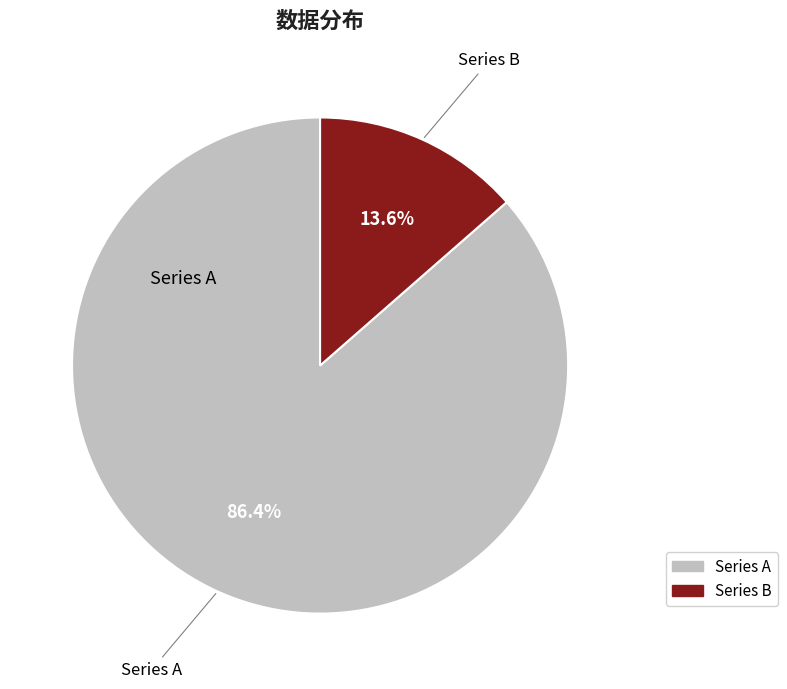

Is there any slice that represents more than half of the pie?

Yes